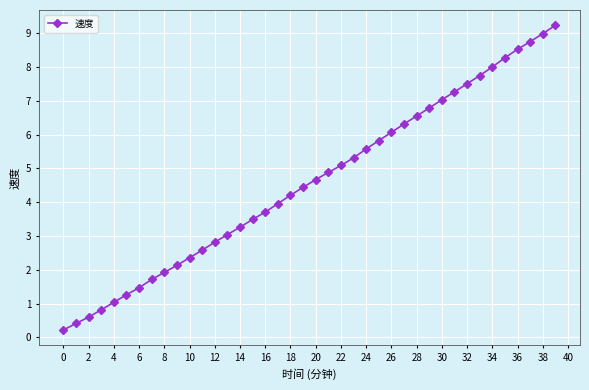

What is the difference between the second highest and minimum values?

8.8